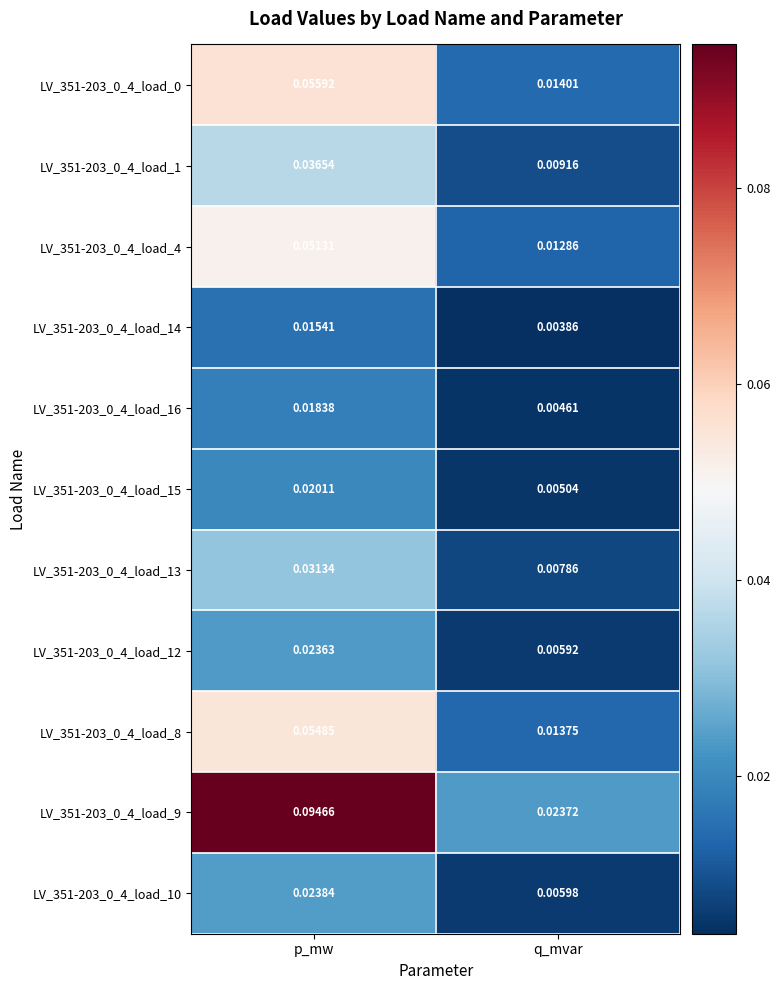

Is the value of LV_351-203_0_4_load_16 at q_mvar greater than the value of LV_351-203_0_4_load_12 at q_mvar?

No